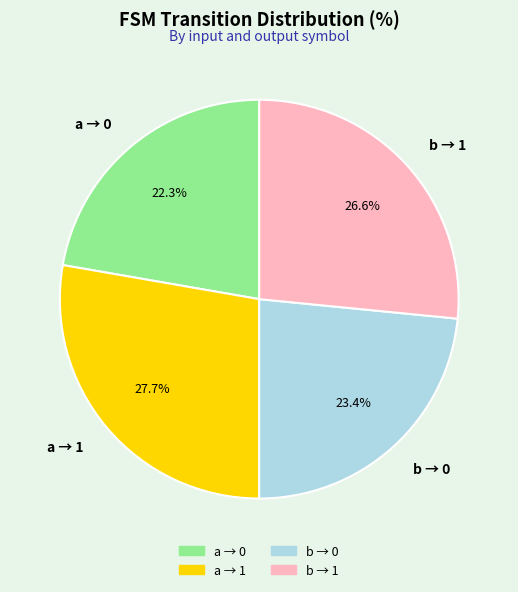

To the nearest percent, what is the average slice percentage?

25%